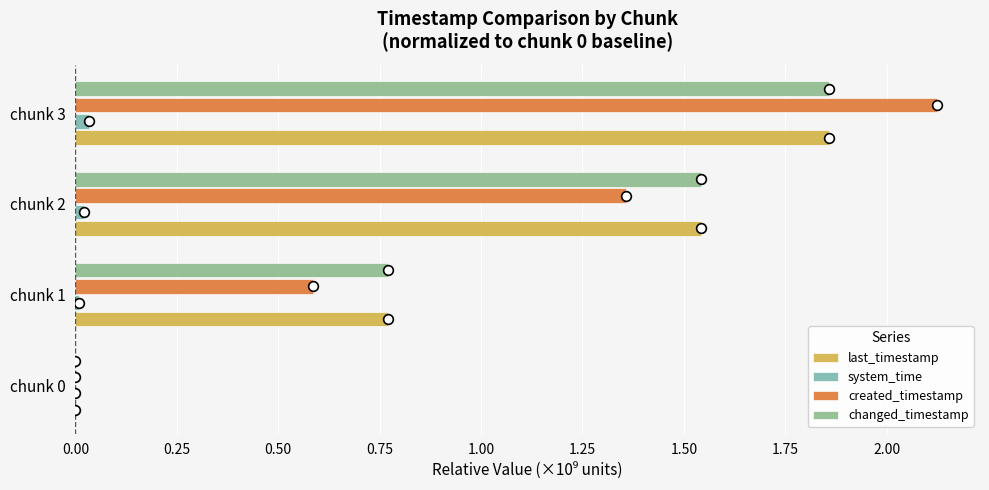

How many data points does each series have?

4